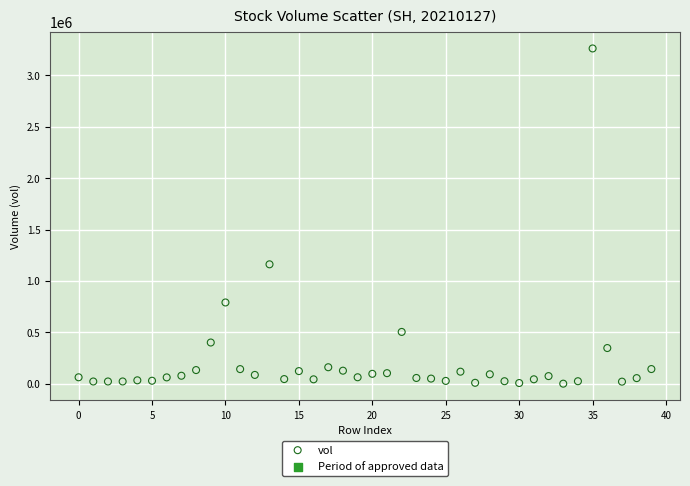

What is the range of Y values (max minus min)?

3262509.8